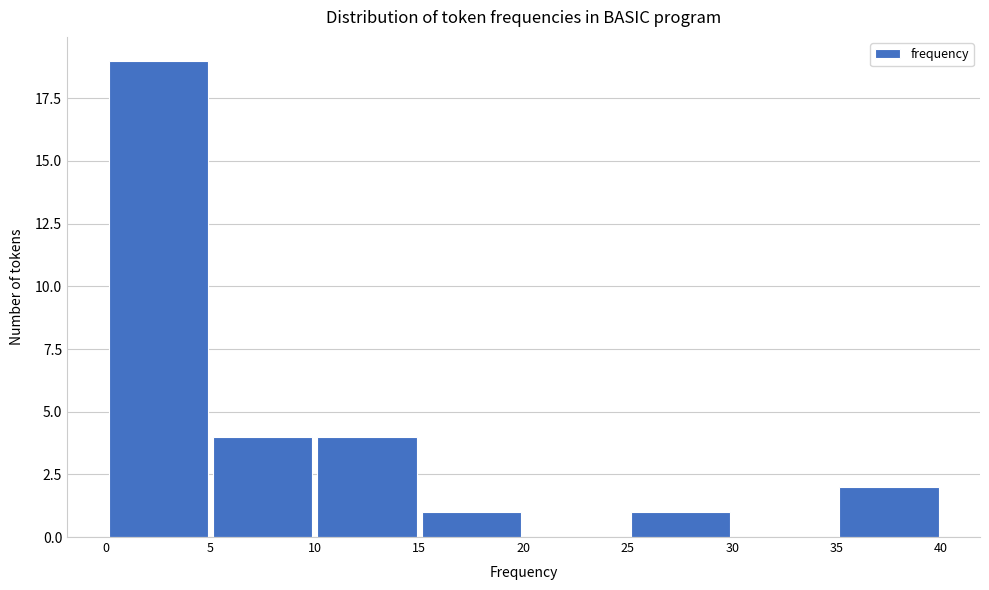

What is the height of the bar covering 0 to 5 on the x-axis? The values are not printed on the chart, so give them approximately, as read against the axis.

19